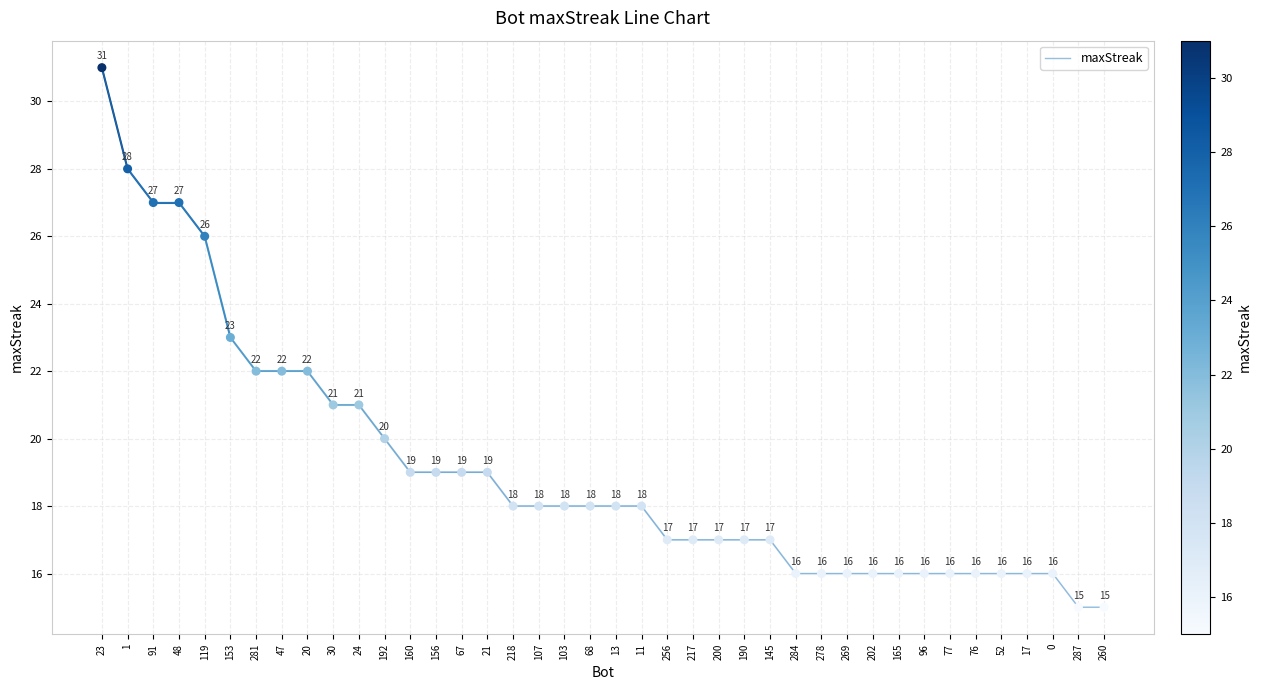

What is the ratio of the value at 52 to the value at 160?

0.8